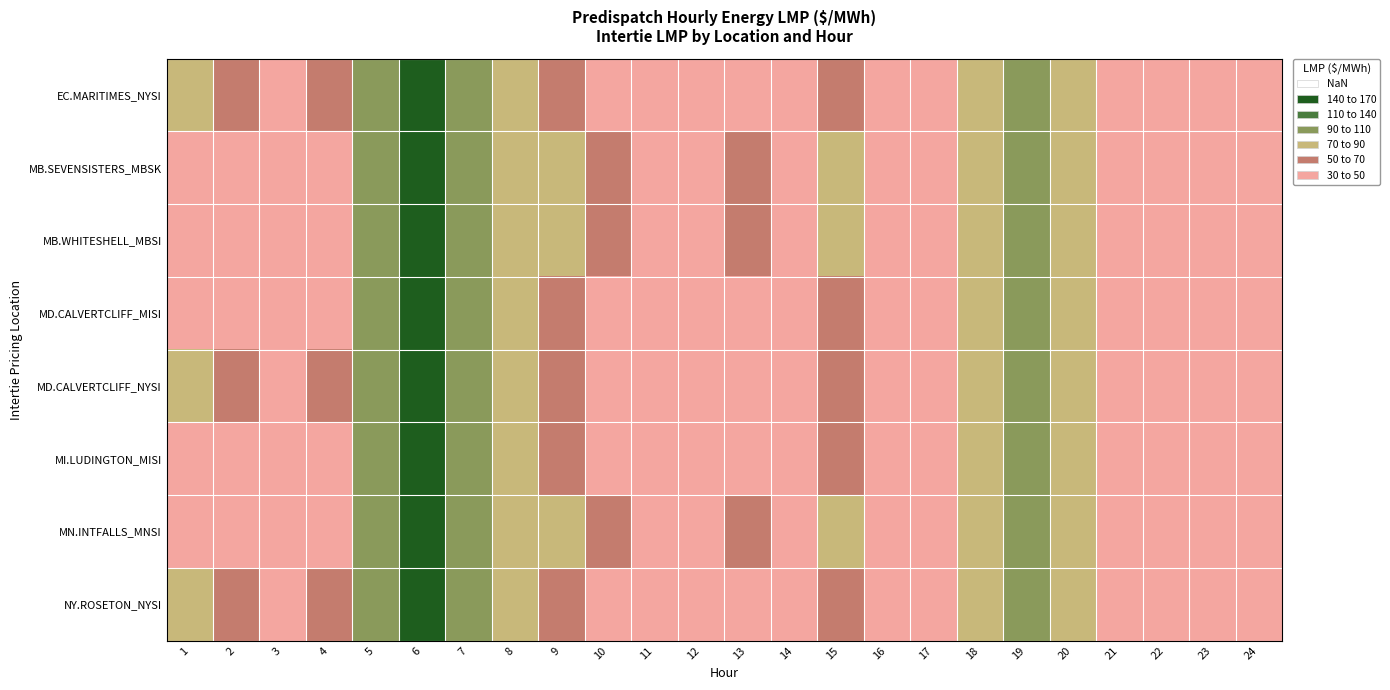

What is the spread (max minus min) of values at 19?

4.4